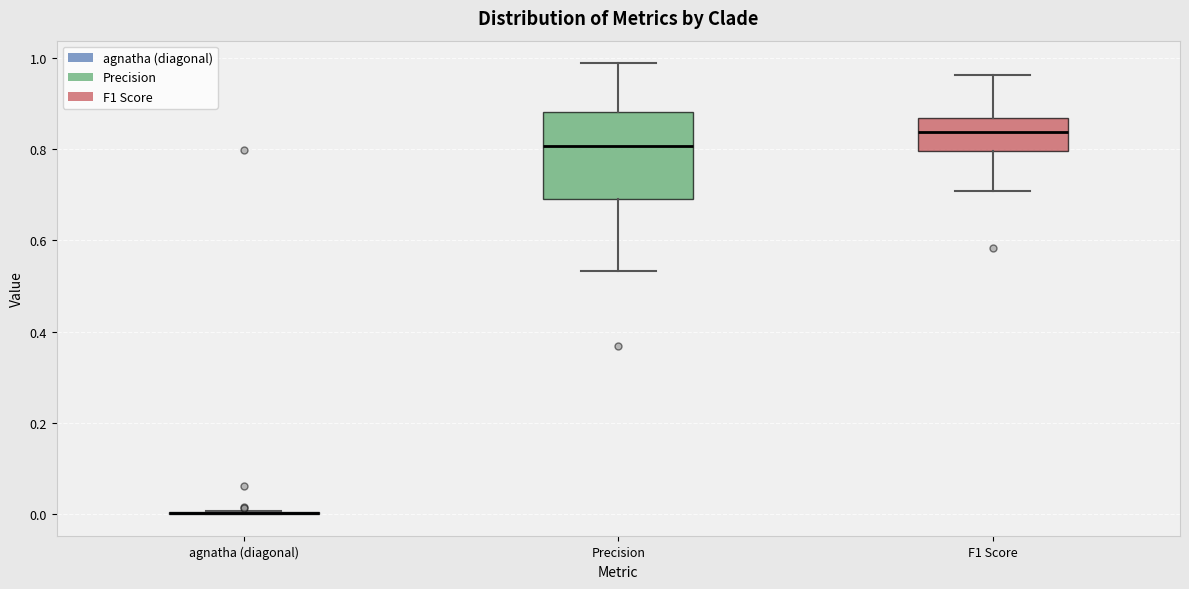

Comparing the boxes themselves (not the whiskers), which one is the tallest?

Precision